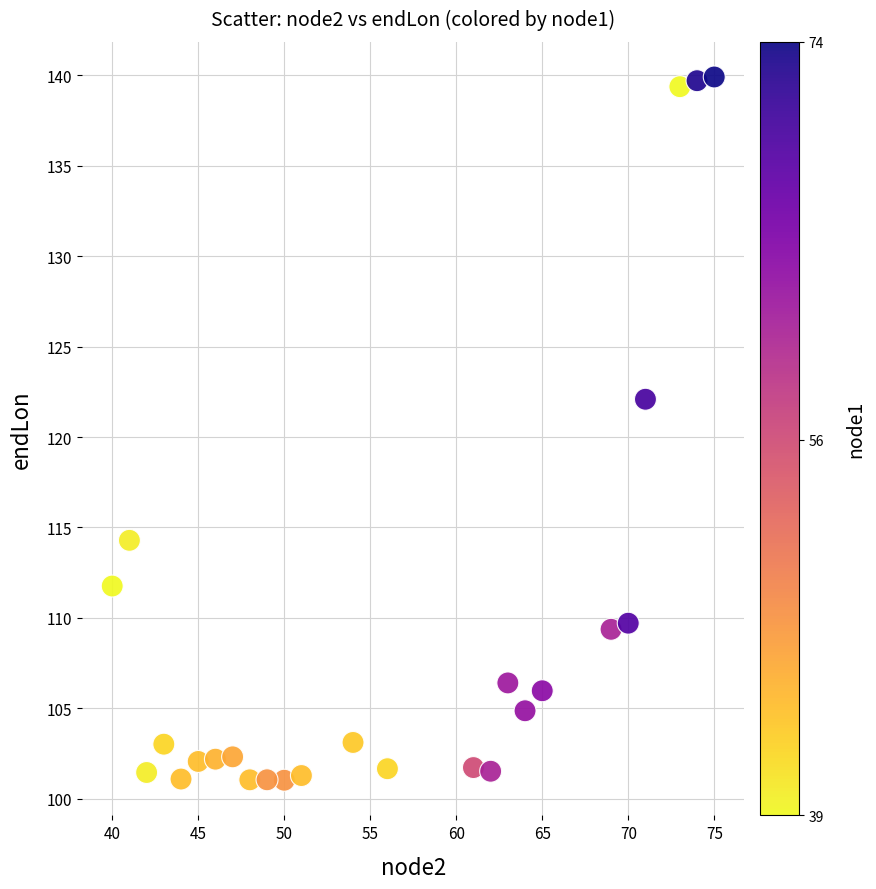

What is the range of Y values (max minus min)?

38.9